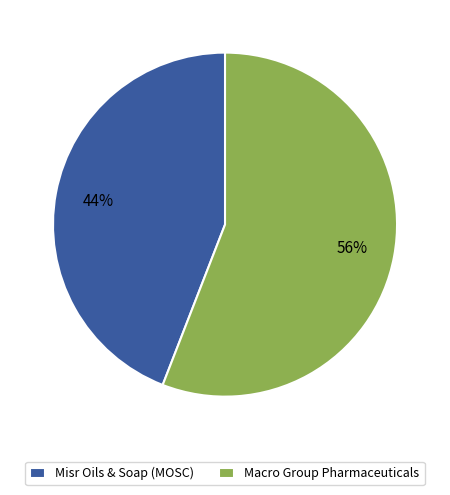

To the nearest percent, what is the average slice percentage?

50%